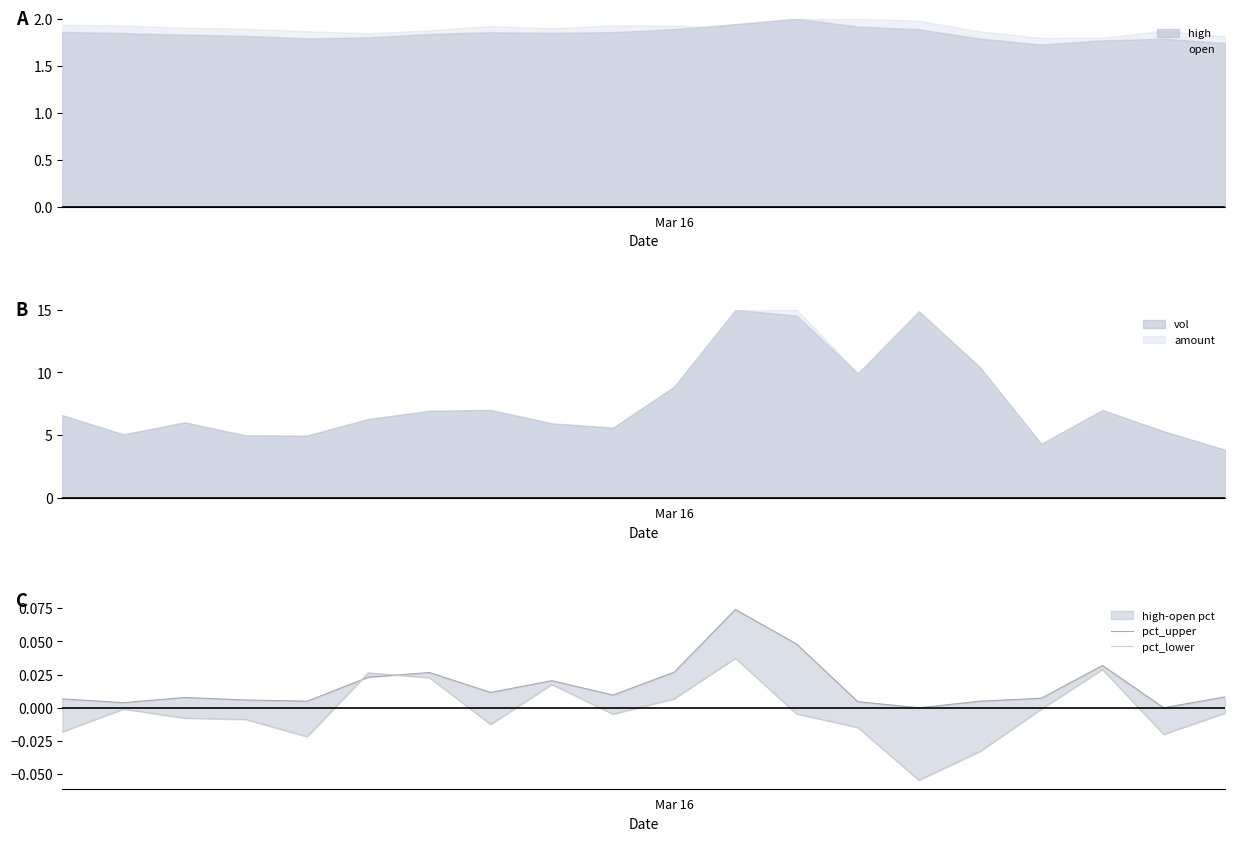

Rank the series by their maximum value, from lowest to highest.

pct_lower, pct_upper